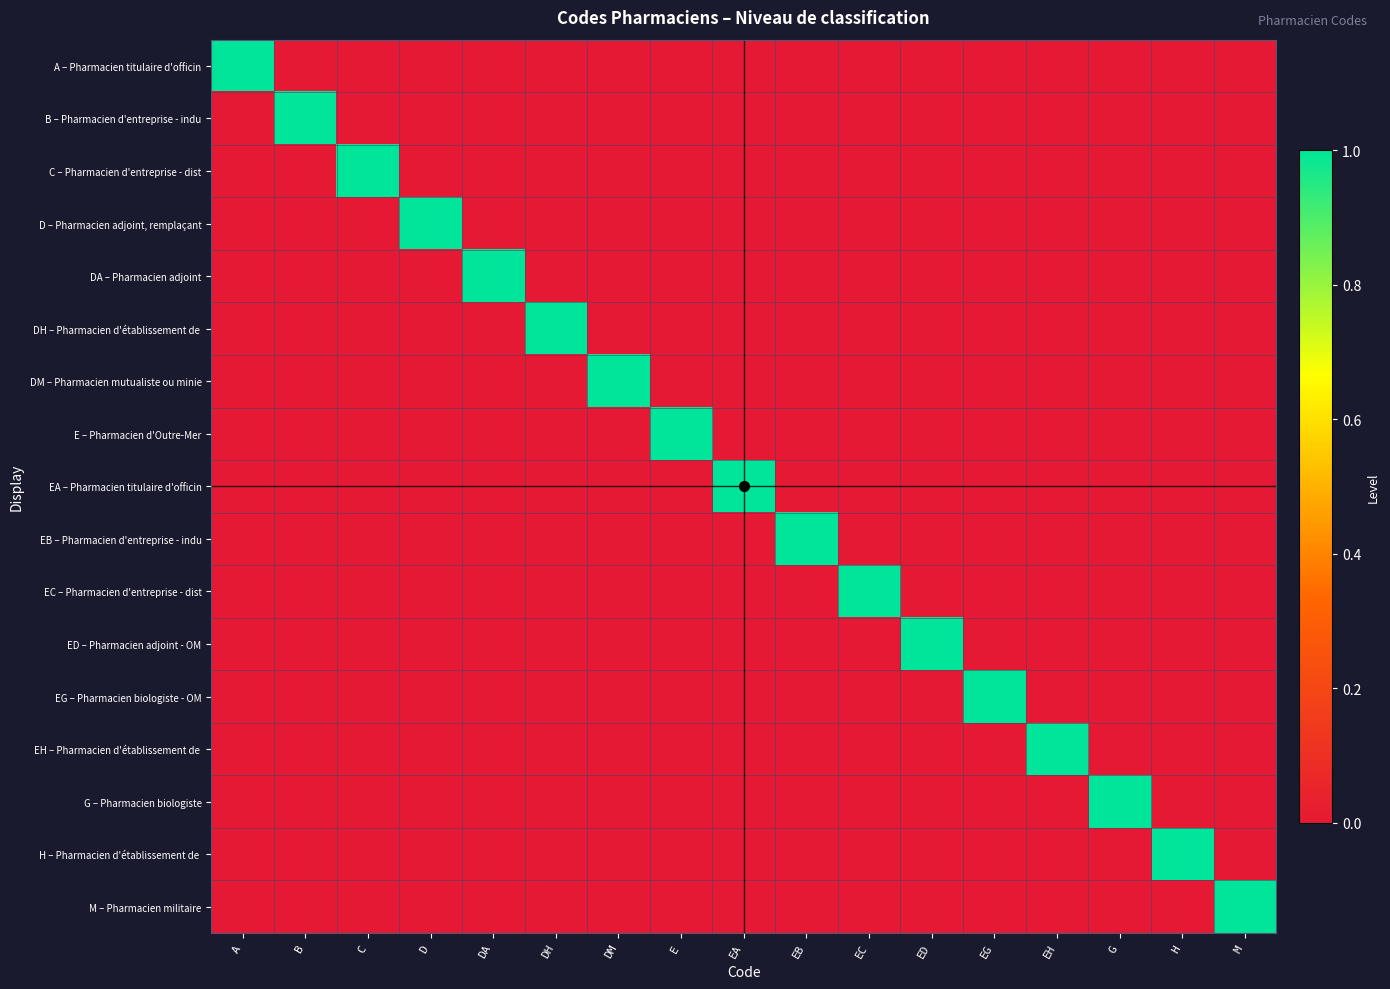

At B, list the series in order from smallest to largest.

A – Pharmacien titulaire d'officin, C – Pharmacien d'entreprise - dist, D – Pharmacien adjoint, remplaçant, DA – Pharmacien adjoint, DH – Pharmacien d'établissement de, DM – Pharmacien mutualiste ou minie, E – Pharmacien d'Outre-Mer, EA – Pharmacien titulaire d'officin, EB – Pharmacien d'entreprise - indu, EC – Pharmacien d'entreprise - dist, ED – Pharmacien adjoint - OM, EG – Pharmacien biologiste - OM, EH – Pharmacien d'établissement de, G – Pharmacien biologiste, H – Pharmacien d'établissement de, M – Pharmacien militaire, B – Pharmacien d'entreprise - indu